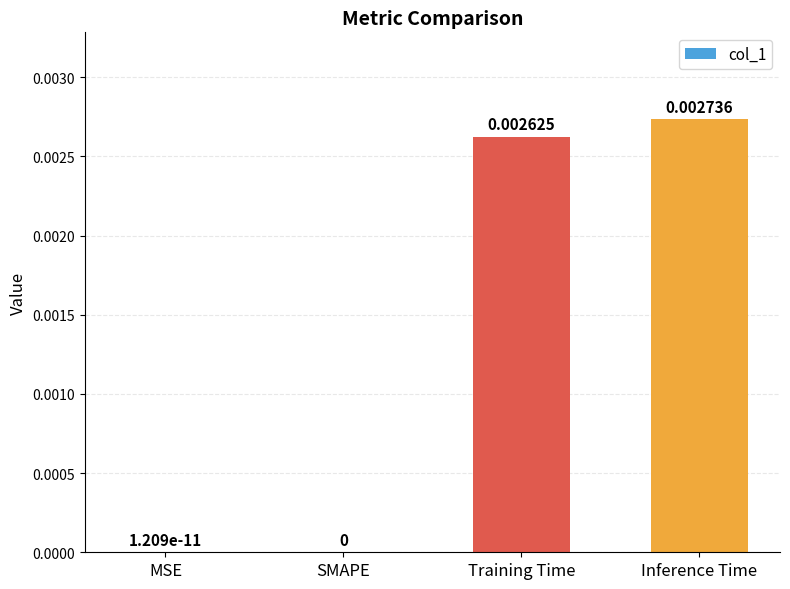

Are the bars horizontal?

No